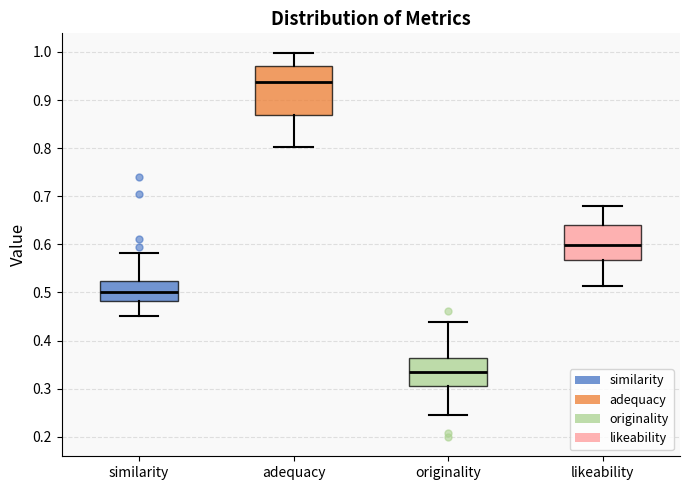

Reading left to right, transcribe this box plot: for each box, give where its median line is, the range the box spans, and where its two whiskers end, as read against the y-axis. The values are not printed on the chart, so give them approximately, as read against the axis.

similarity: median 0.50, box 0.48 to 0.52, whiskers 0.45 to 0.58
adequacy: median 0.94, box 0.87 to 0.97, whiskers 0.80 to 1.00
originality: median 0.33, box 0.31 to 0.36, whiskers 0.25 to 0.44
likeability: median 0.60, box 0.57 to 0.64, whiskers 0.51 to 0.68